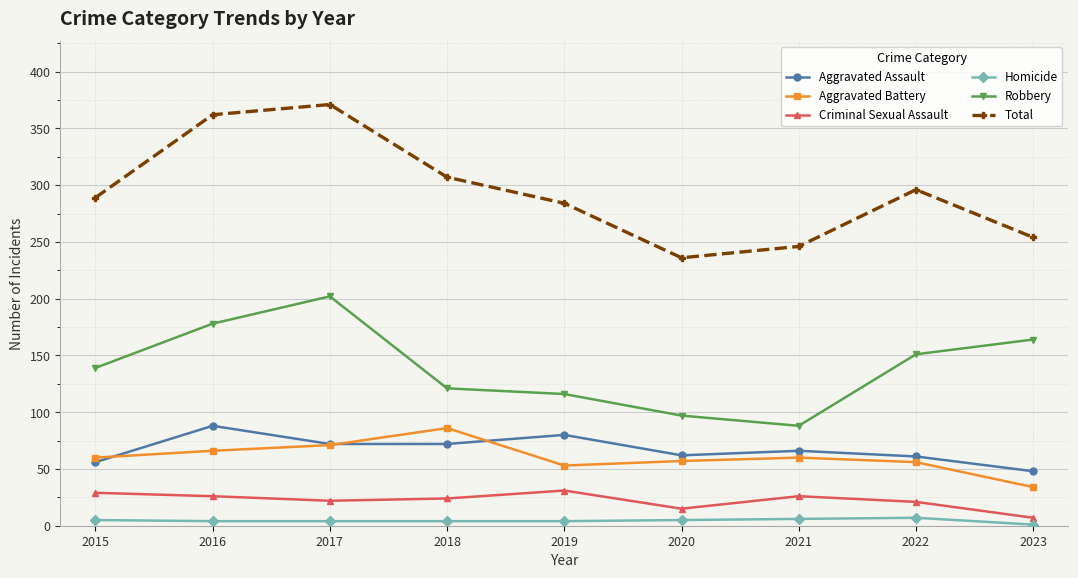

What is the highest value of the Robbery series?

202